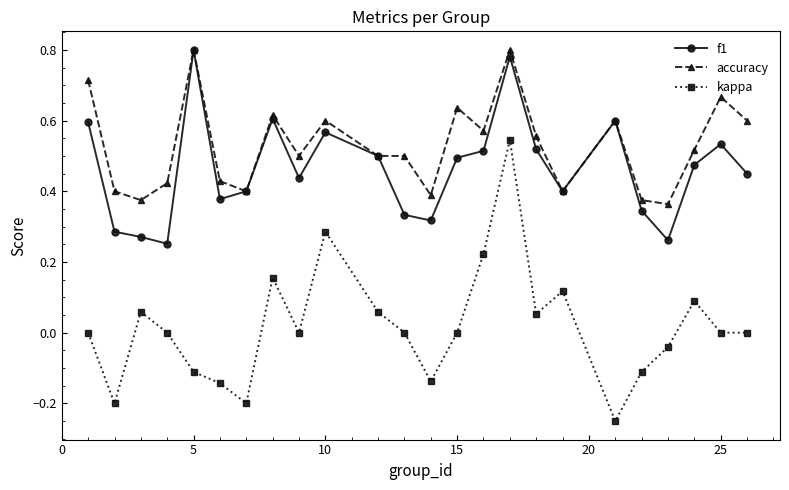

Which series has the largest range (max minus min)?

kappa